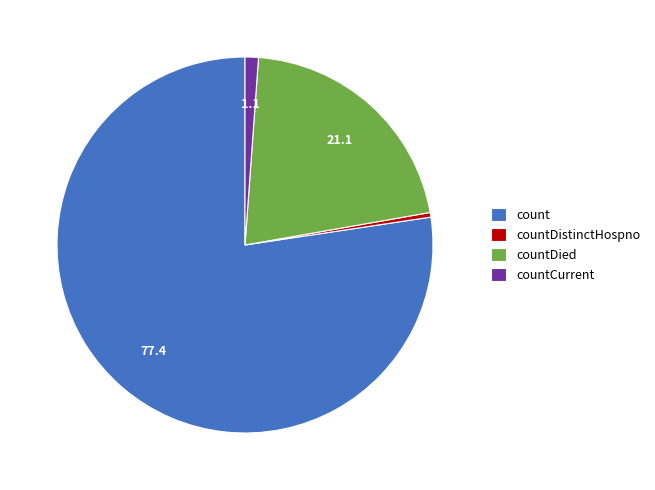

True or false: countDied accounts for 9% of the total.

False